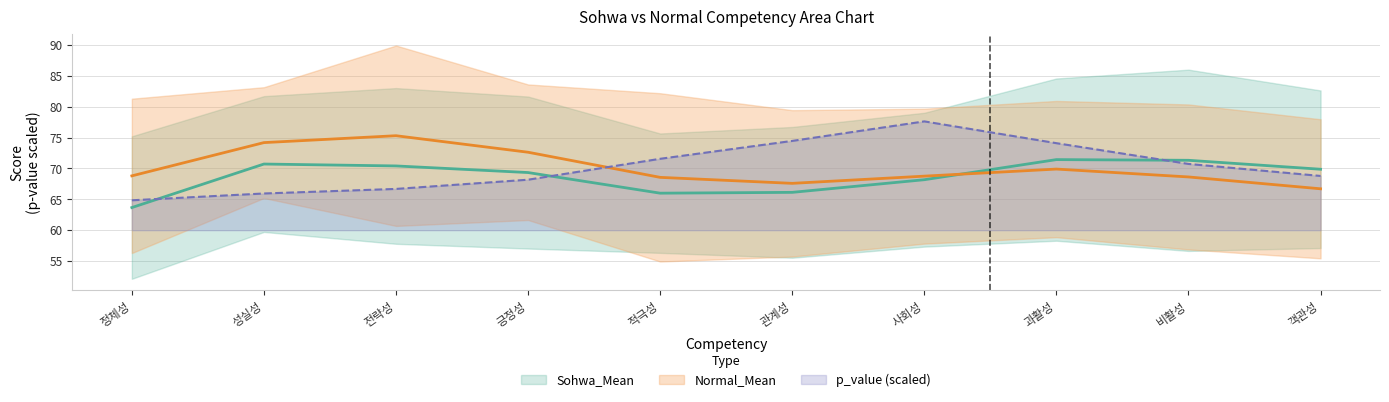

Rank the series at 정체성 from lowest to highest value.

Sohwa_Mean, p_value, Normal_Mean